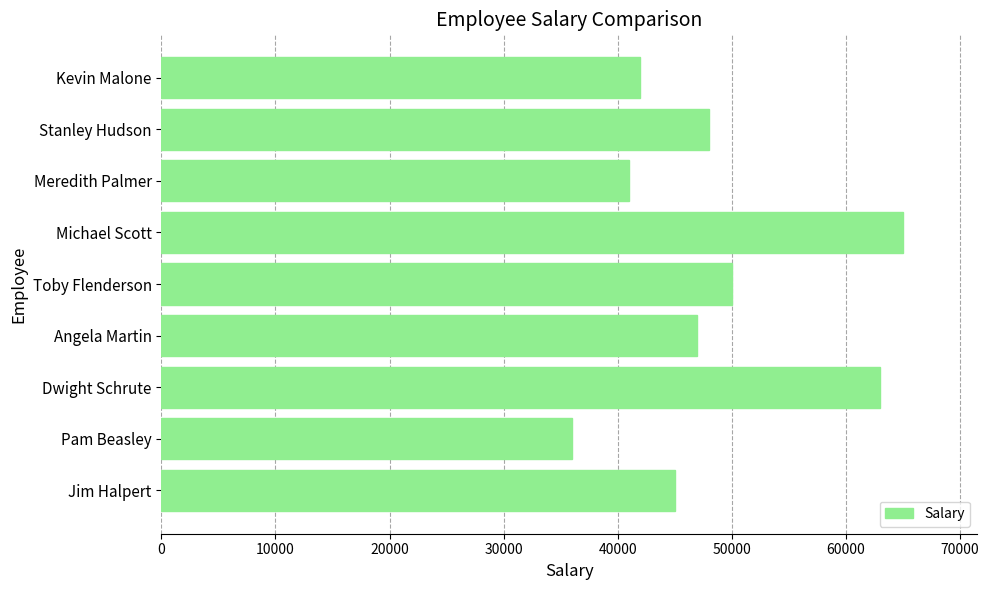

What is the sum of all values?

437000